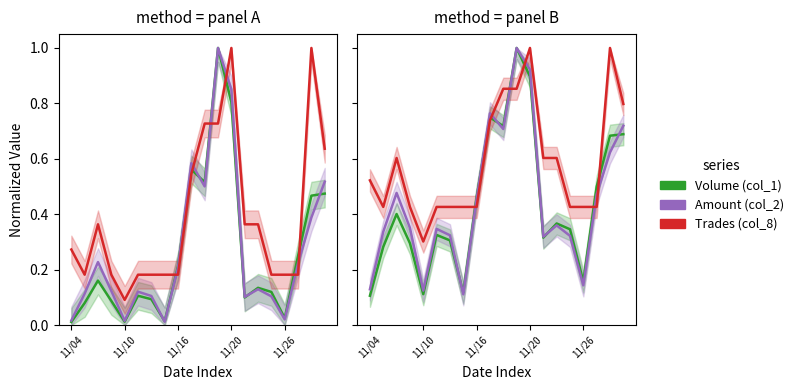

What is the sum of the Amount (col_2) values at 7 and 15?

0.4